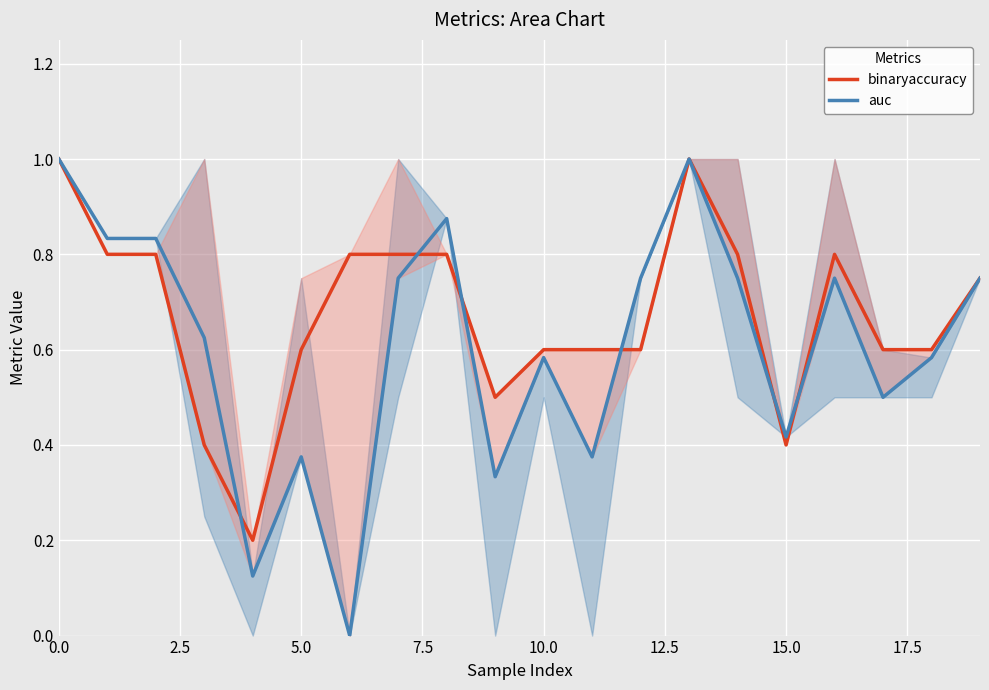

What is the greatest value displayed?

1.0